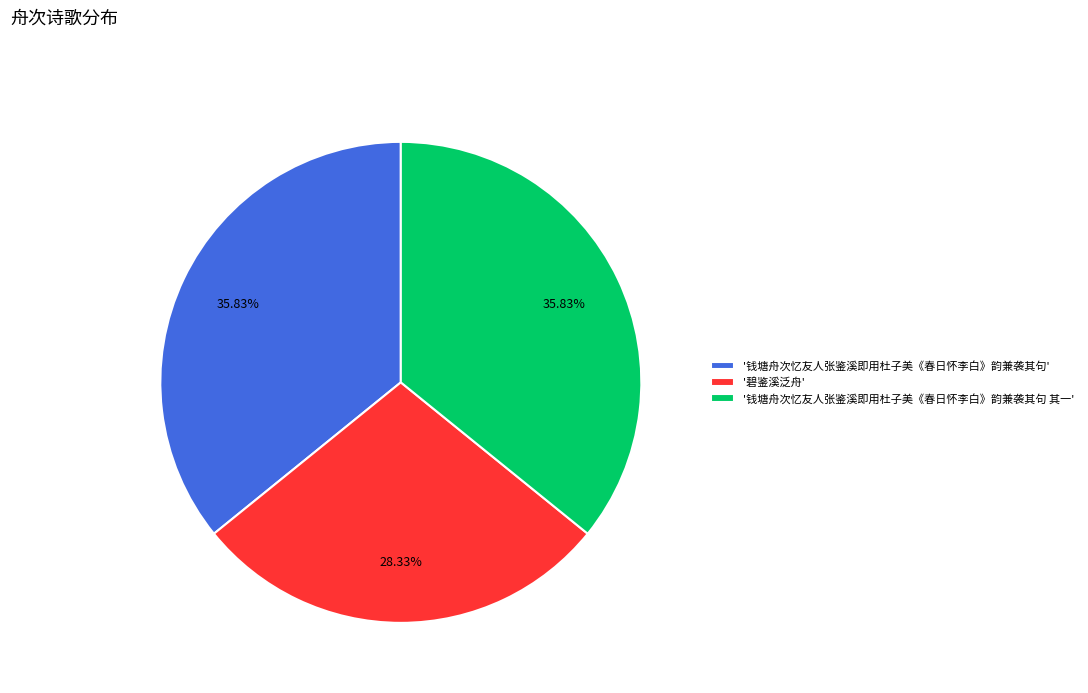

How many slices are in this pie chart?

3